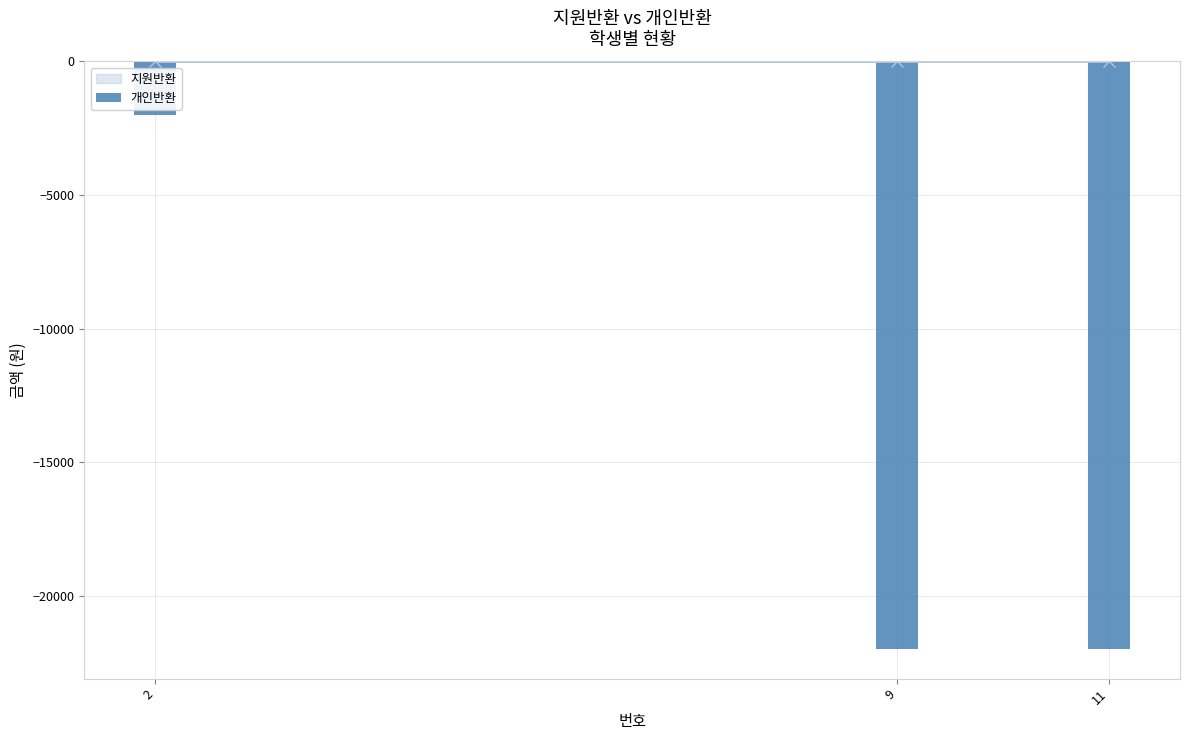

What is the difference between the maximum and second lowest values?

20000